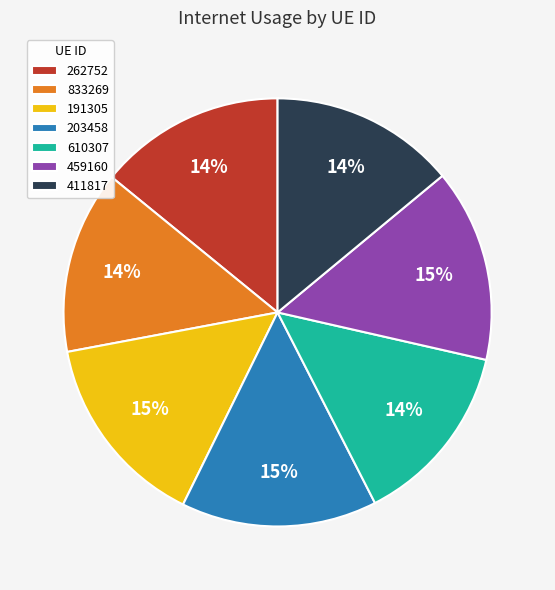

Is the sum of 610307 and 411817 greater than half?

No